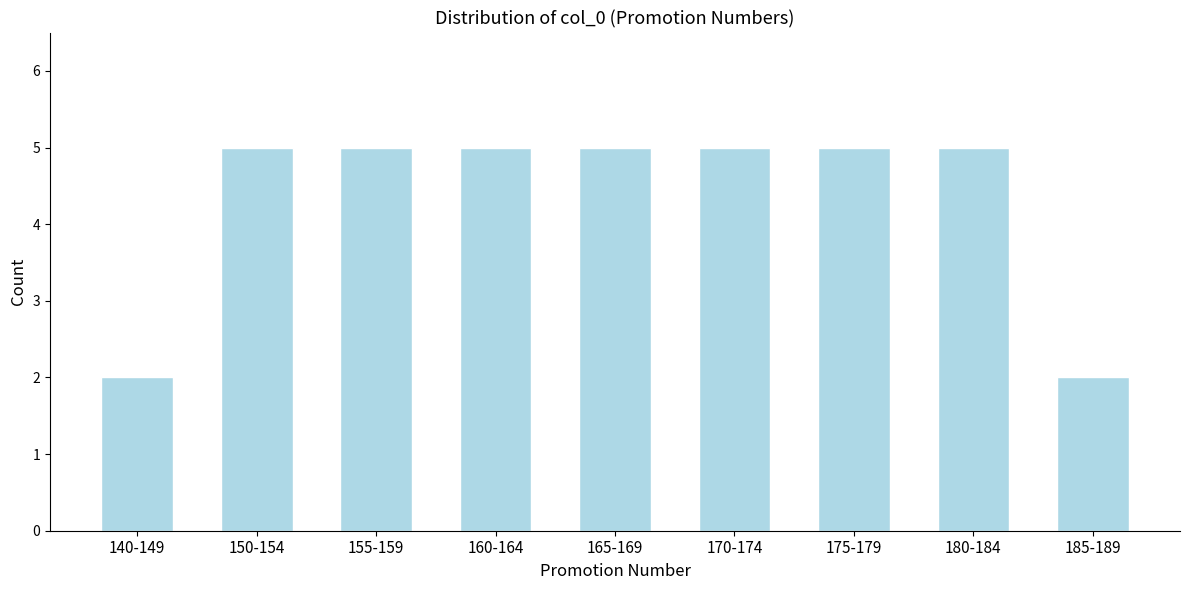

Reading left to right, what are all the values shown in this chart?

140-149=2	150-154=5	155-159=5	160-164=5	165-169=5	170-174=5	175-179=5	180-184=5	185-189=2